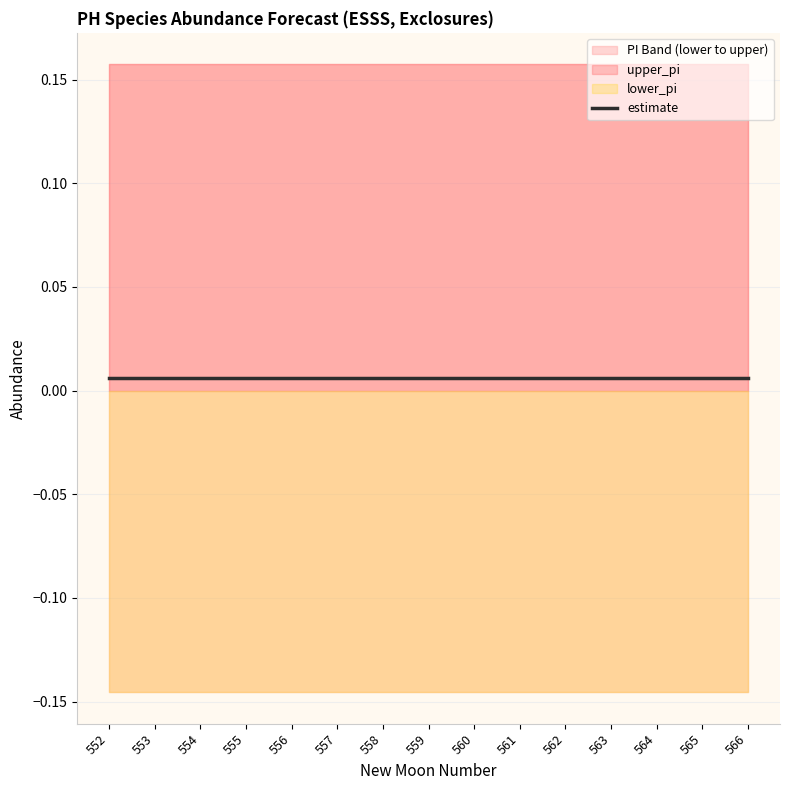

What is the smallest value displayed?

-0.1